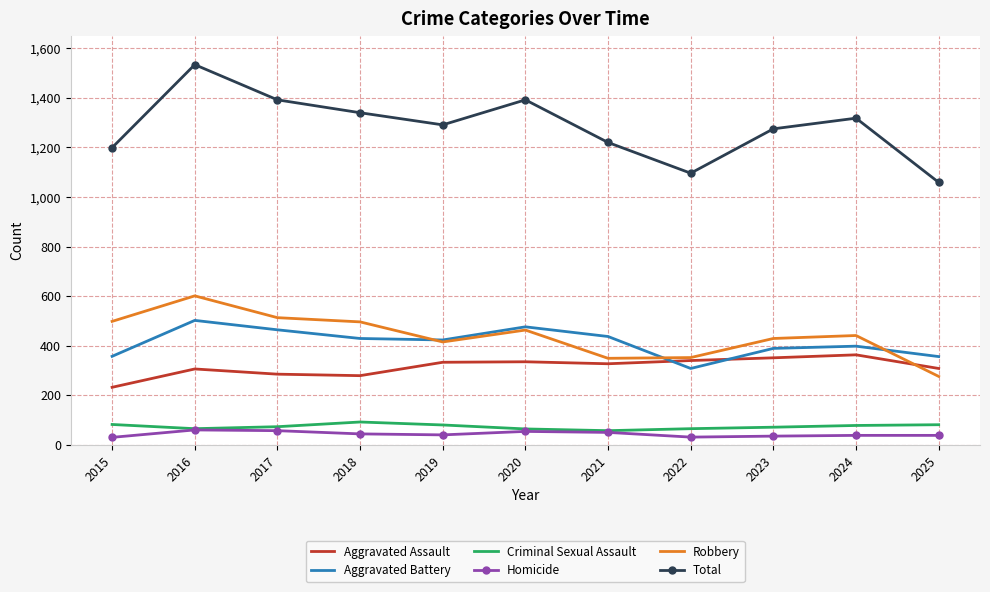

True or false: Robbery and Total cross at least once.

False